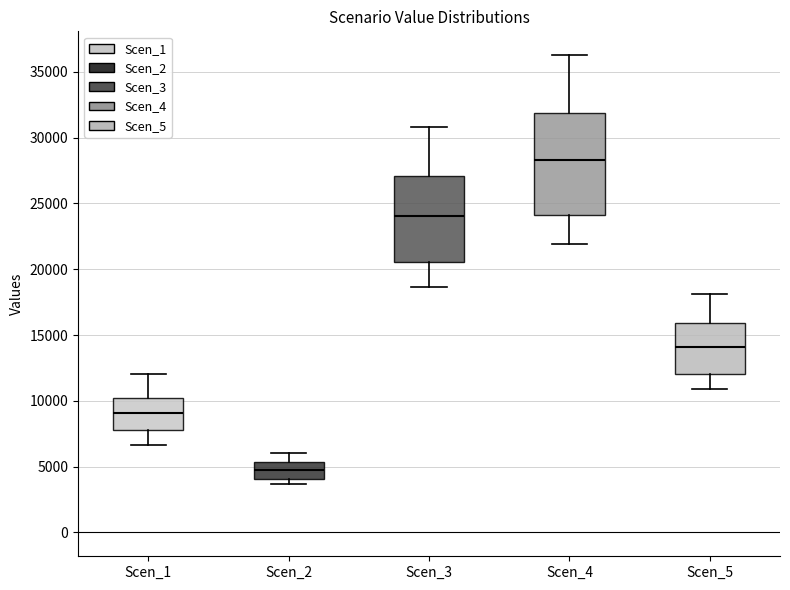

Which box is the tallest, from its lower edge to its upper edge?

Scen_4